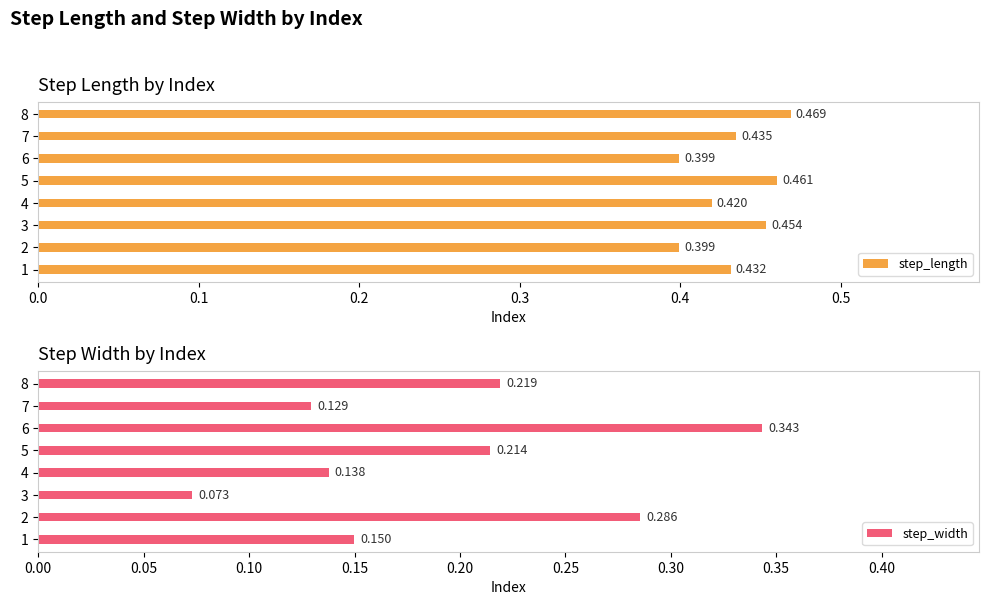

At how many categories does at least one series exceed 0?

8